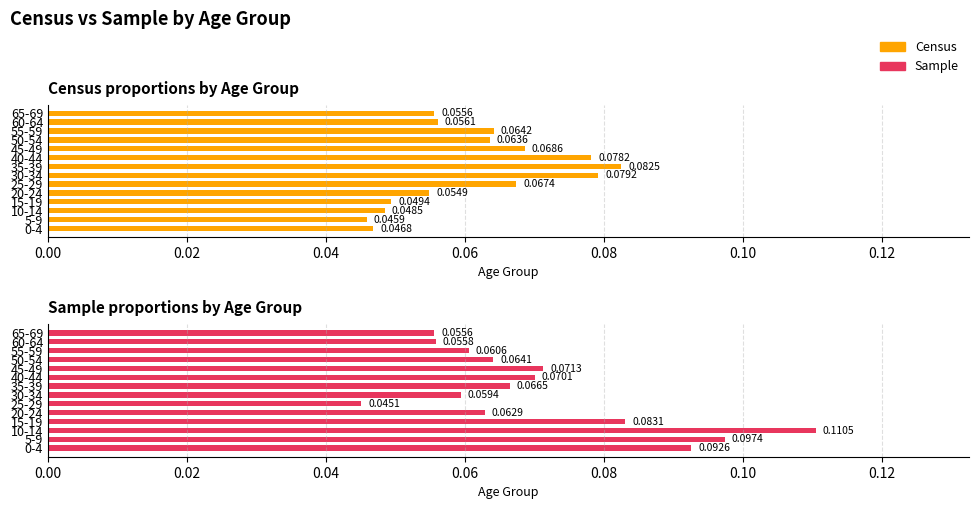

What is the label of the 10th bar from the right?

20-24